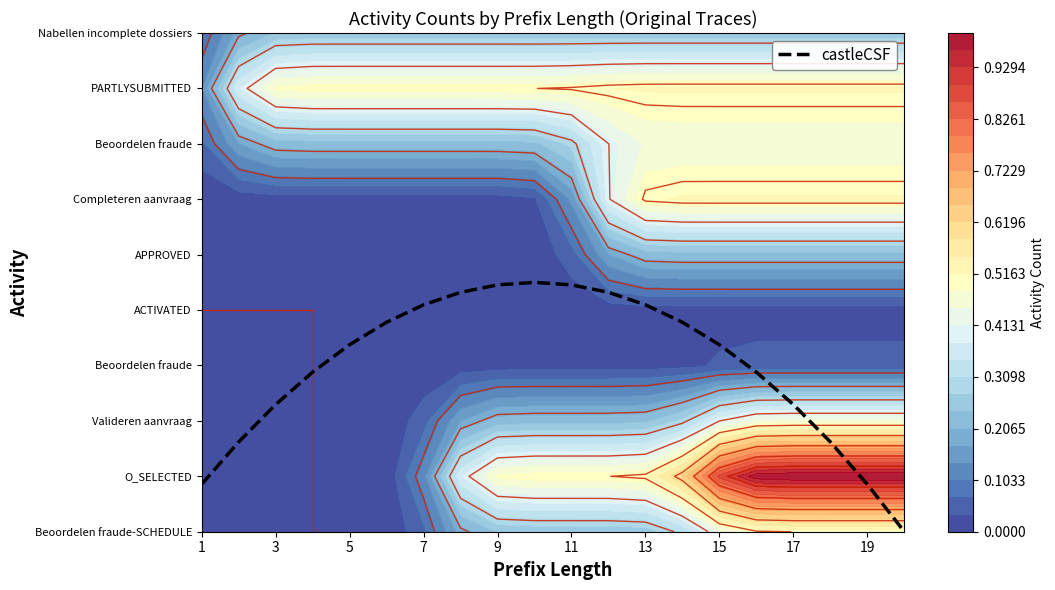

How many data points are above 3?

11